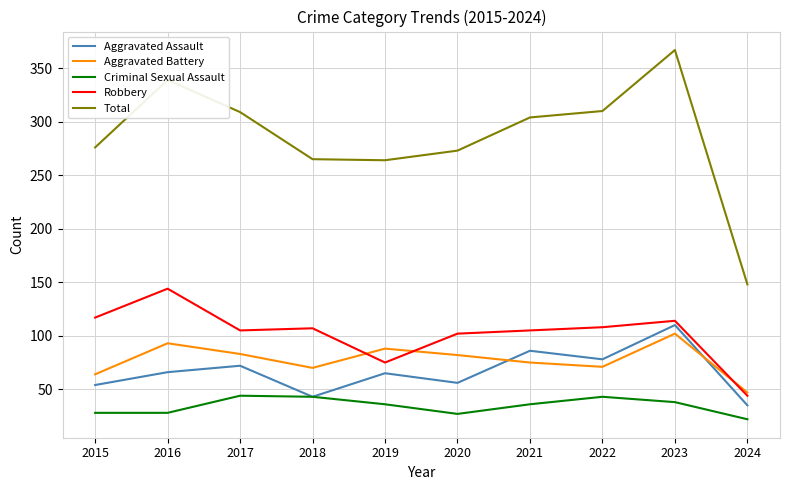

Which series has the widest spread of values?

Total